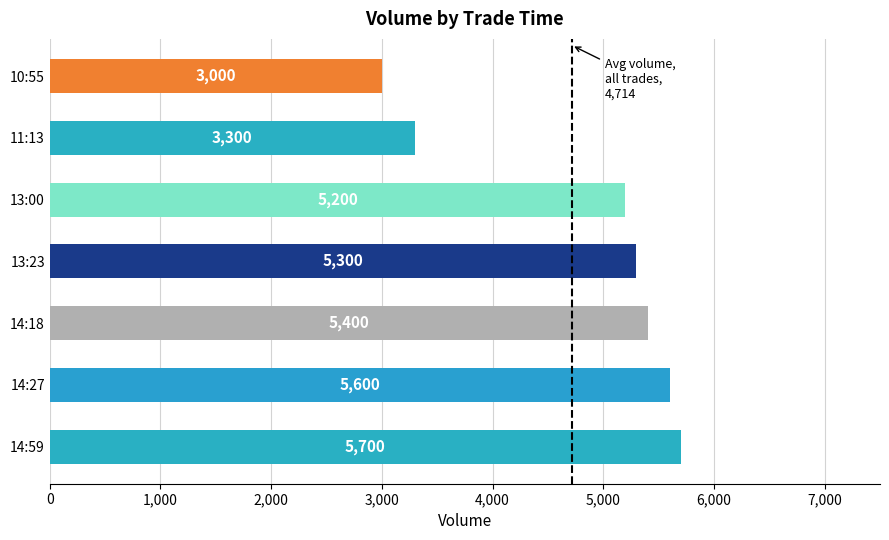

What is the sum of the values at 11:13 and 14:59?

9000